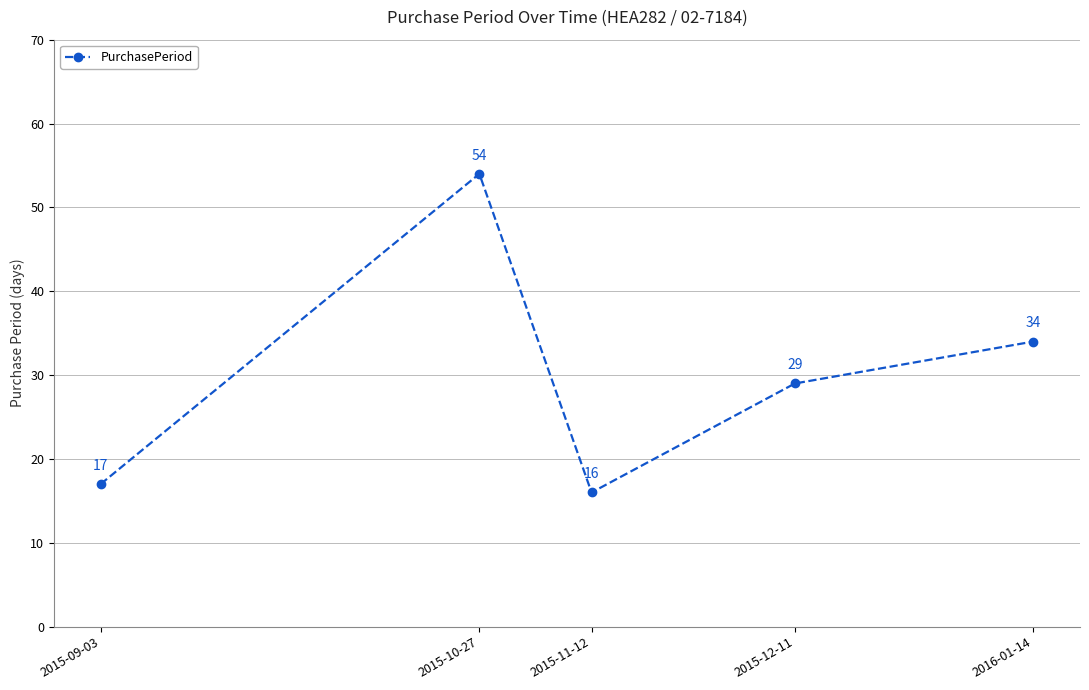

What position from the right is 2015-11-12?

3